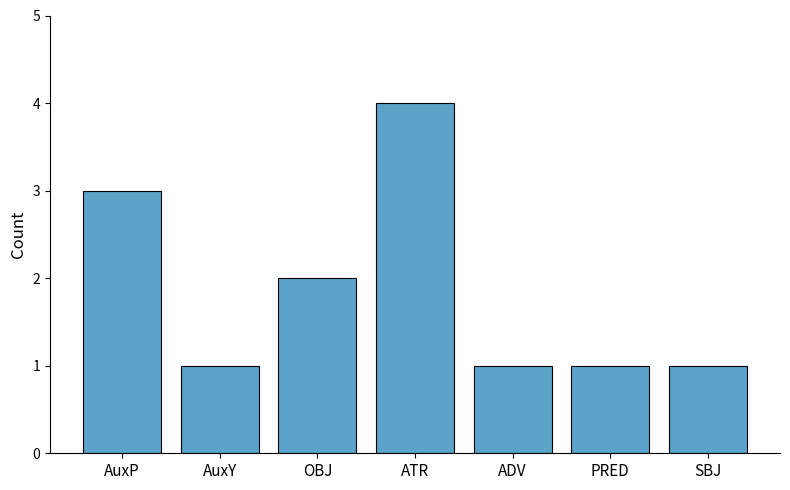

Is it true that the value at PRED is 1?

True